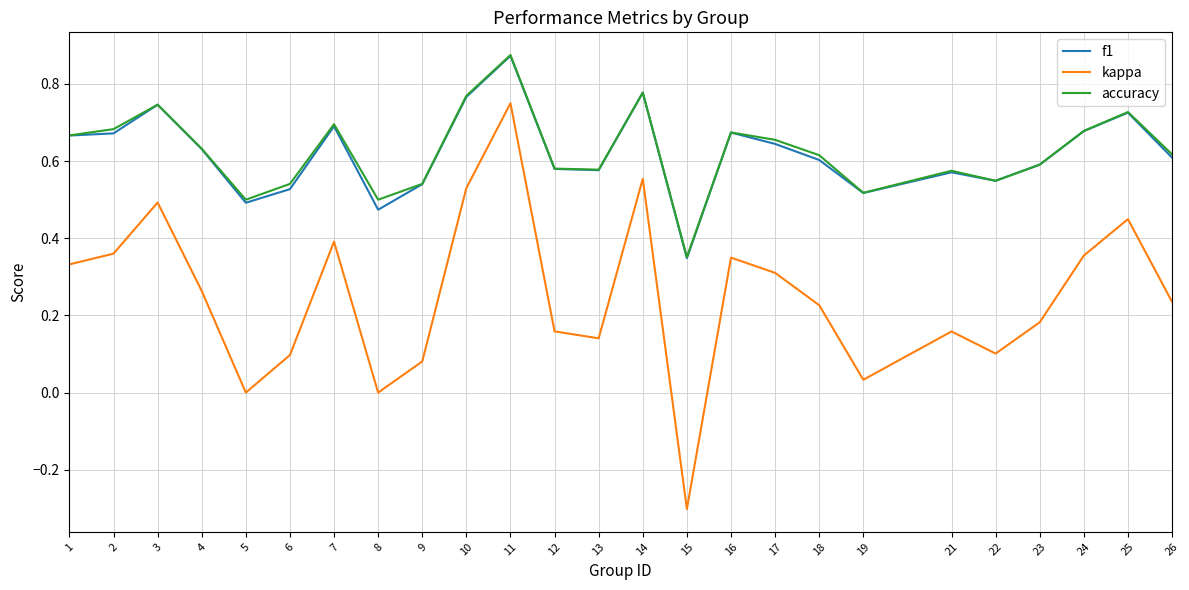

True or false: accuracy has a value of 0.6 at 18.

True